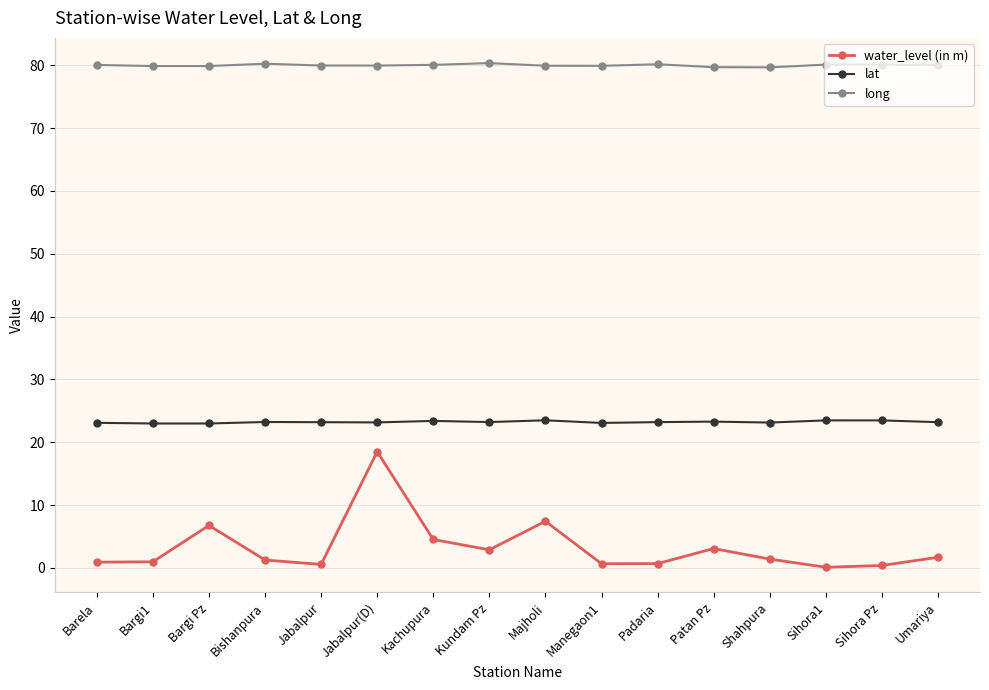

Read the lat value at Majholi.

23.5